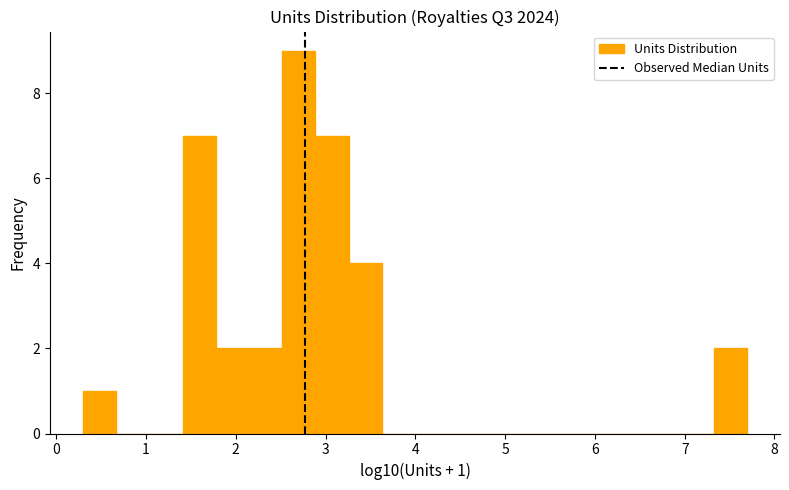

Read against the x-axis, roughly where is the centre of the tallest bar?

2.7